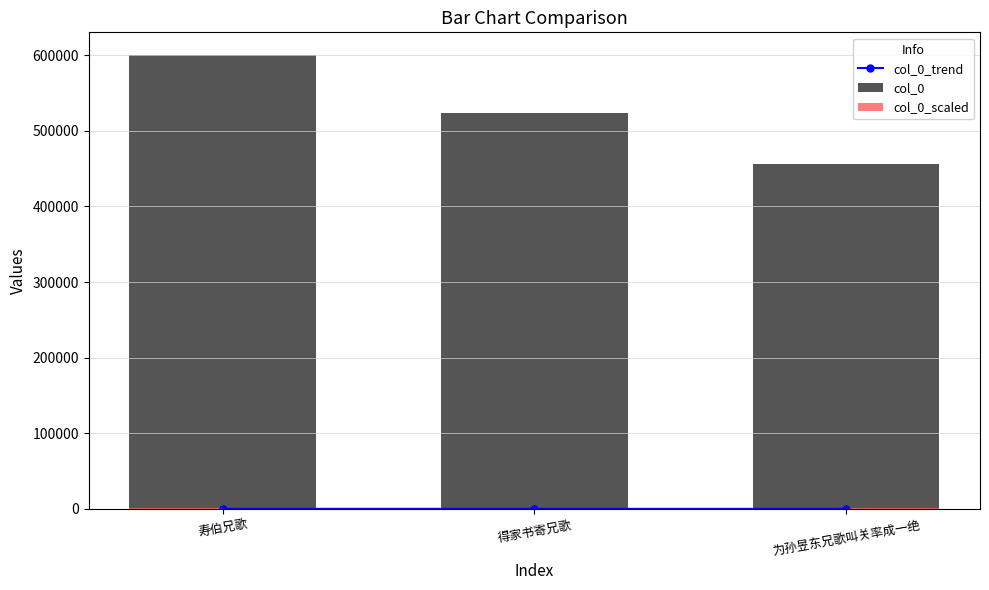

Reading left to right, list all the values displayed in this chart.

col_0_trend: 寿伯兄歌=42.0	得家书寄兄歌=36.6	为孙昱东兄歌叫关率成一绝=32.0
col_0: 寿伯兄歌=600371.0	得家书寄兄歌=523092.0	为孙昱东兄歌叫关率成一绝=456647.0
col_0_scaled: 寿伯兄歌=1801.1	得家书寄兄歌=1569.3	为孙昱东兄歌叫关率成一绝=1369.9